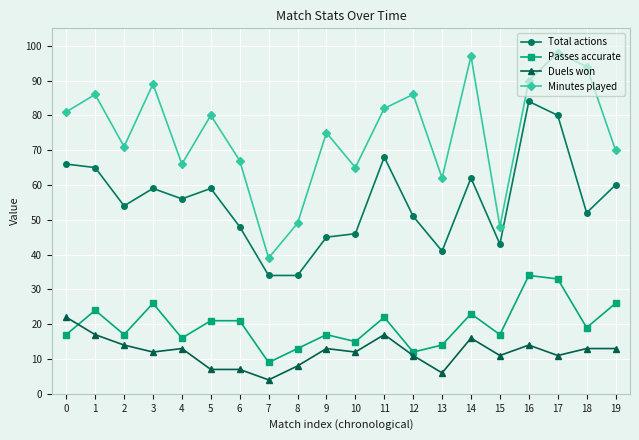

What is the value of the Total actions point at the 2nd from the left?

65